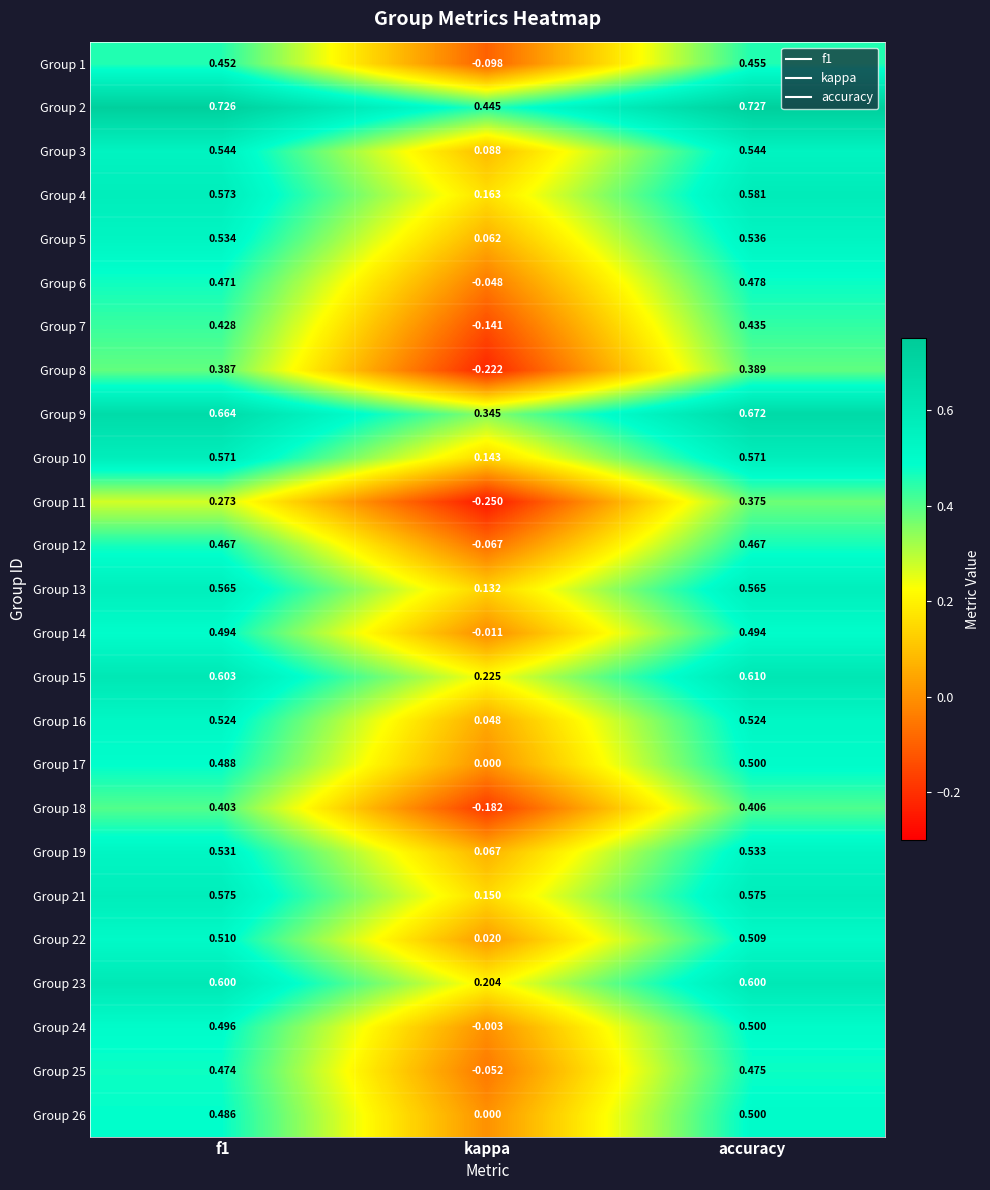

At which category is the sum across all series the highest?

accuracy